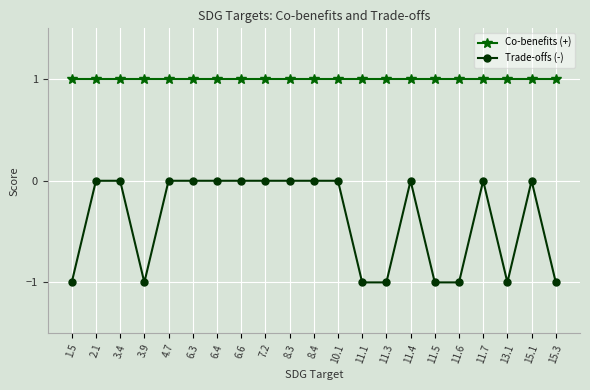

True or false: Trade-offs (-) and Co-benefits (+) intersect in this chart.

False